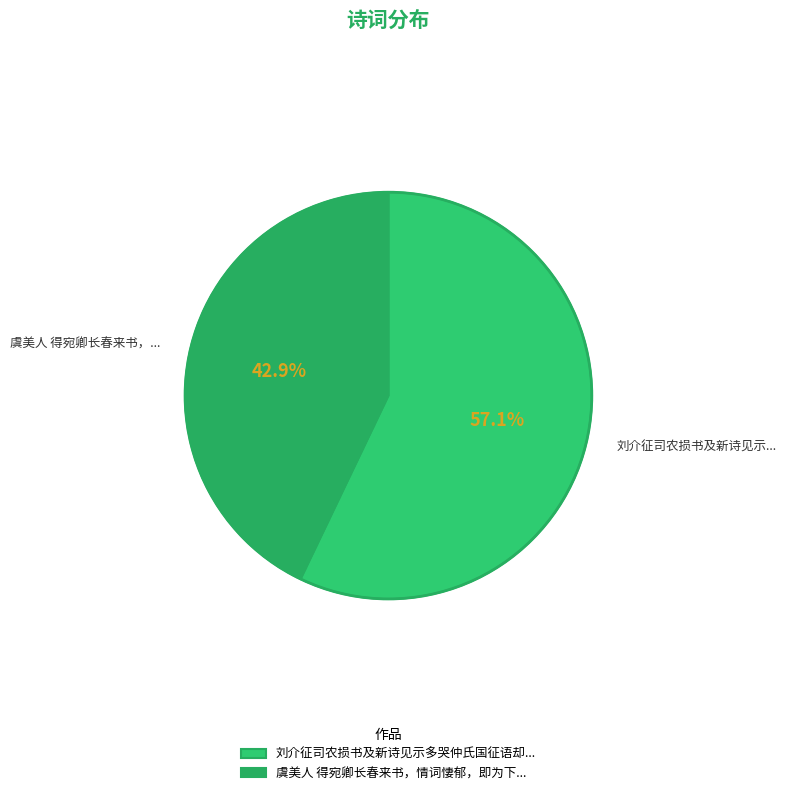

How many slices are in this pie chart?

2